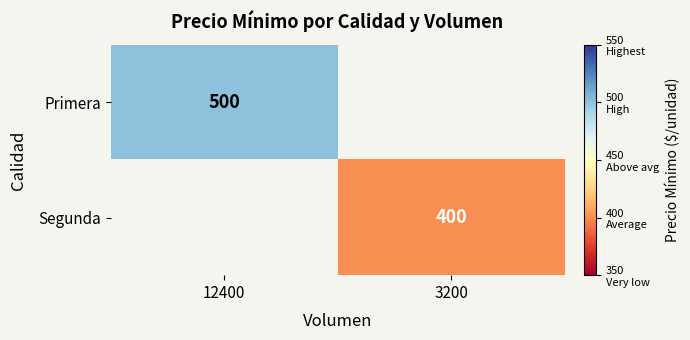

At how many categories does at least one series exceed 478?

1